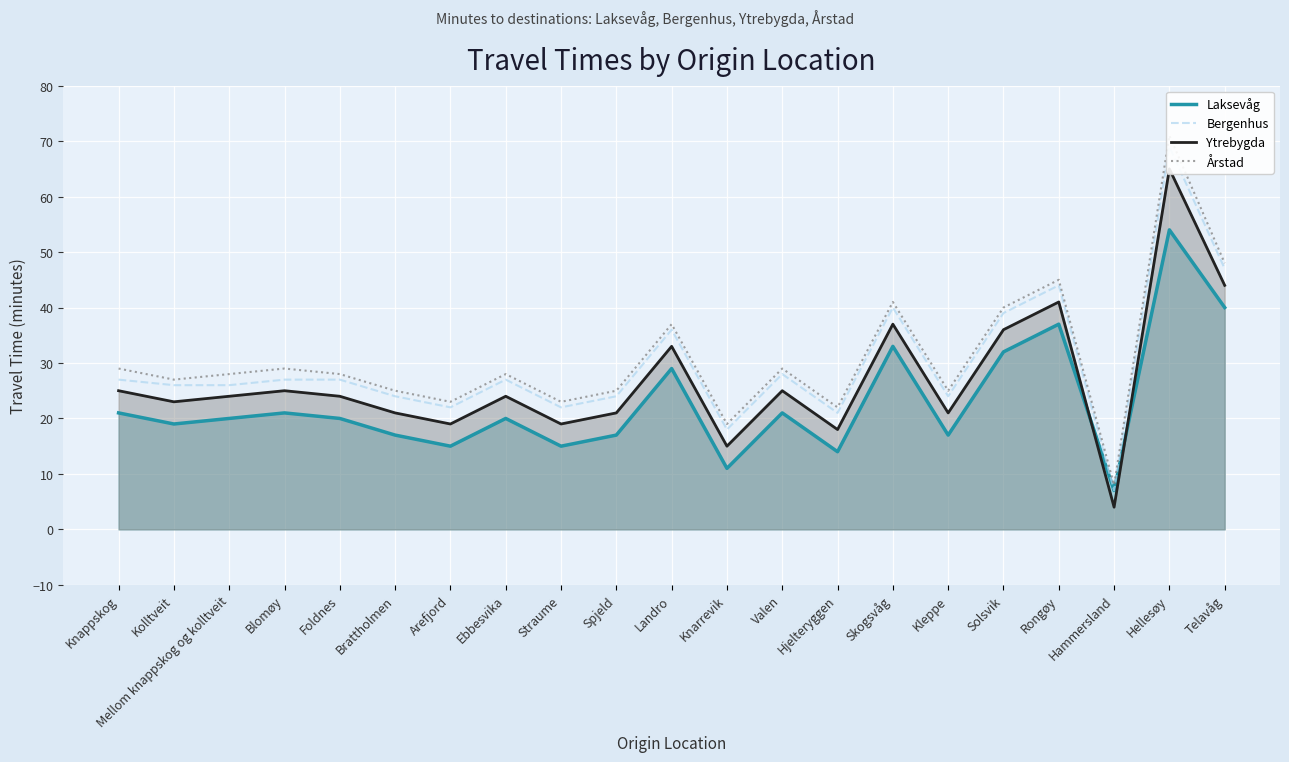

What is the label of the 6th point from the left?

Brattholmen